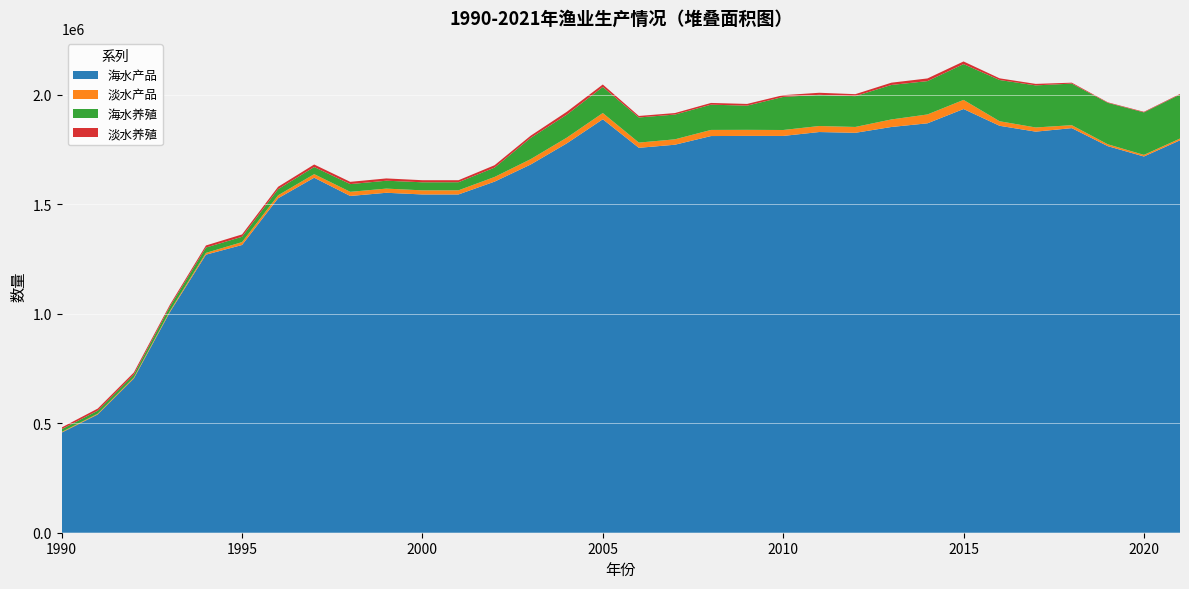

Reading left to right, what are all the values shown in this chart?

海水产品: 1990=457399	1991=540255	1992=704336	1993=1007835	1994=1270471	1995=1314644	1996=1528114	1997=1622081	1998=1538606	1999=1553250	2000=1545558	2001=1545575	2002=1604115	2003=1682321	2004=1778729	2005=1889024	2006=1758635	2007=1772781	2008=1812388	2009=1813107	2010=1812924	2011=1830781	2012=1827178	2013=1853817	2014=1870601	2015=1935913	2016=1859257	2017=1832548	2018=1848595	2019=1766189	2020=1719017	2021=1793035
淡水产品: 1990=3187	1991=3670	1992=4514	1993=4985	1994=8095	1995=13169	1996=13597	1997=16226	1998=18916	1999=18999	2000=18685	2001=18882	2002=21336	2003=24484	2004=26082	2005=28596	2006=23839	2007=24672	2008=27994	2009=27640	2010=27118	2011=27466	2012=26776	2013=34443	2014=40452	2015=41615	2016=20739	2017=19026	2018=13428	2019=8462	2020=7429	2021=7913
海水养殖: 1990=12593	1991=13653	1992=13620	1993=20690	1994=24510	1995=24278	1996=28100	1997=32587	1998=35317	1999=36106	2000=36918	2001=36968	2002=42757	2003=96950	2004=105131	2005=119032	2006=114802	2007=113153	2008=115374	2009=110574	2010=151078	2011=142450	2012=140710	2013=157614	2014=152394	2015=163577	2016=188445	2017=192314	2018=189967	2019=189459	2020=194085	2021=201138
淡水养殖: 1990=7690	1991=9667	1992=9527	1993=8090	1994=9430	1995=10792	1996=10787	1997=11532	1998=10345	1999=10426	2000=9490	2001=9166	2002=10897	2003=10220	2004=13041	2005=11337	2006=6883	2007=6883	2008=7917	2009=7849	2010=8081	2011=9425	2012=9100	2013=10354	2014=12206	2015=12128	2016=7668	2017=6845	2018=4272	2019=2394	2020=2692	2021=2830